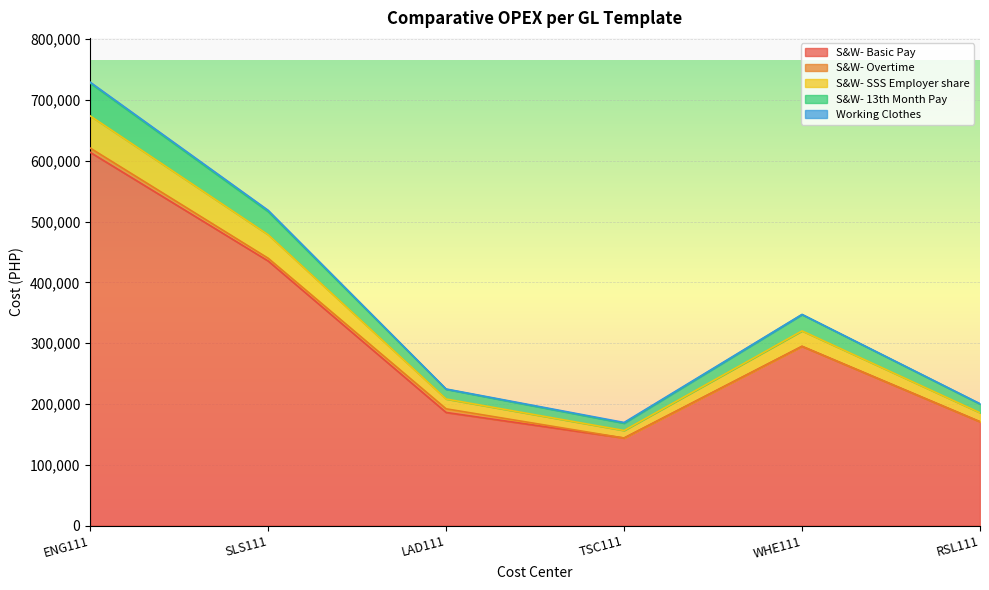

At which label does S&W- Basic Pay reach its peak?

ENG111